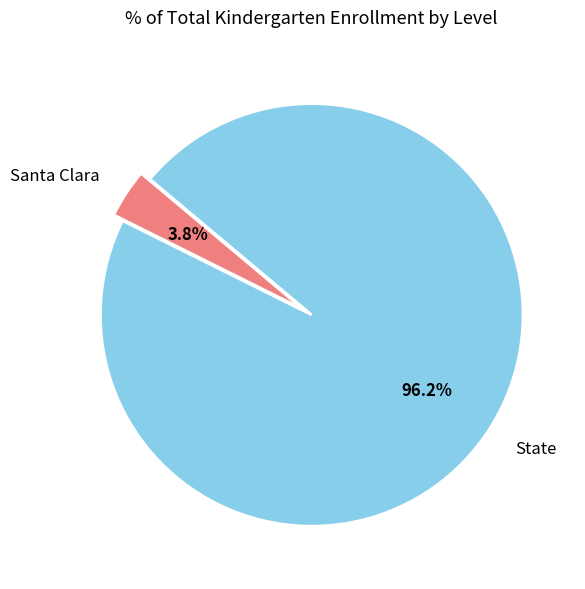

To the nearest percent, what is the combined percentage of State and Santa Clara?

100%